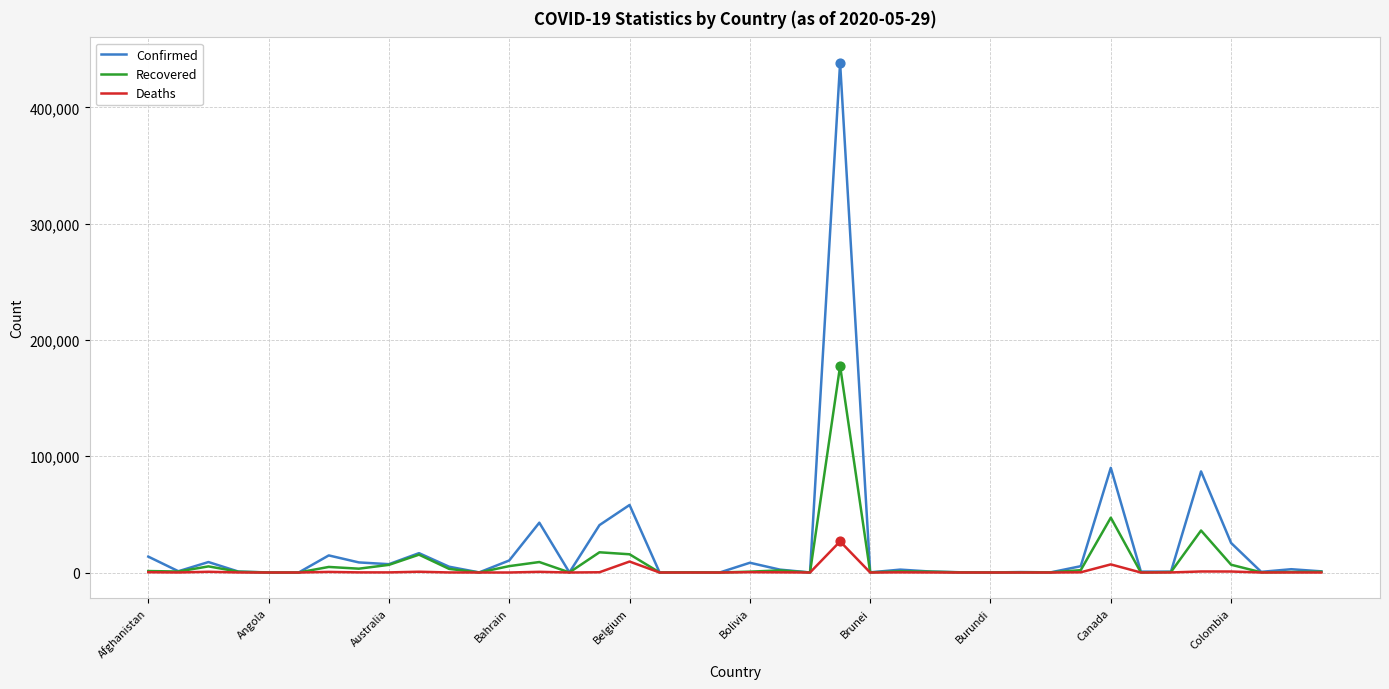

Which series has the largest range (max minus min)?

Confirmed